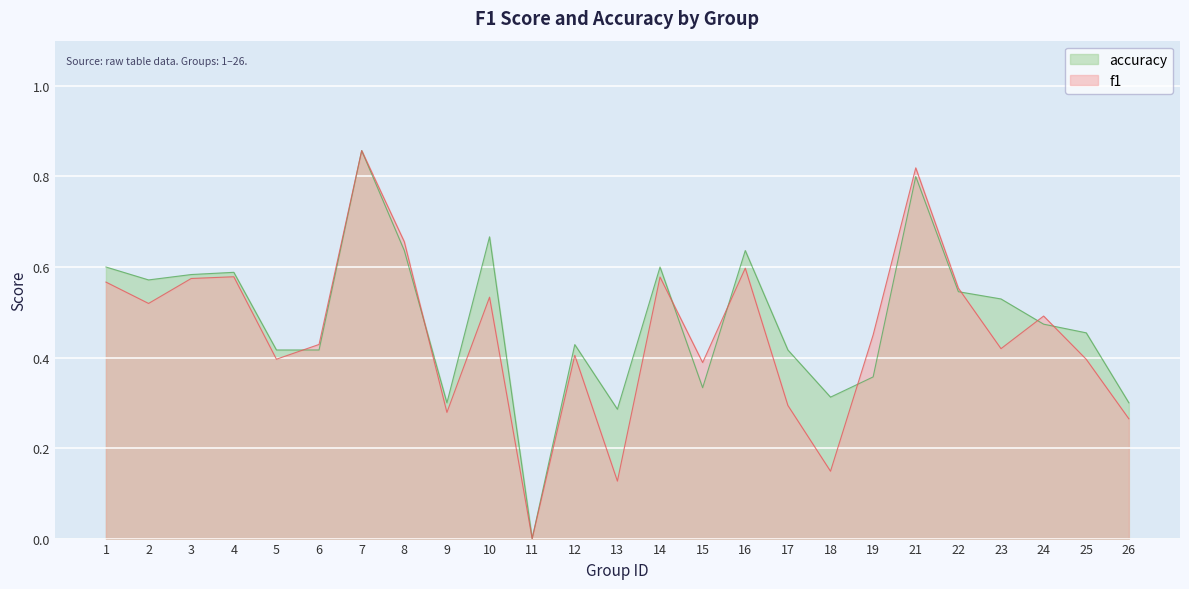

What is the sum of the f1 values at 14 and 4?

1.2